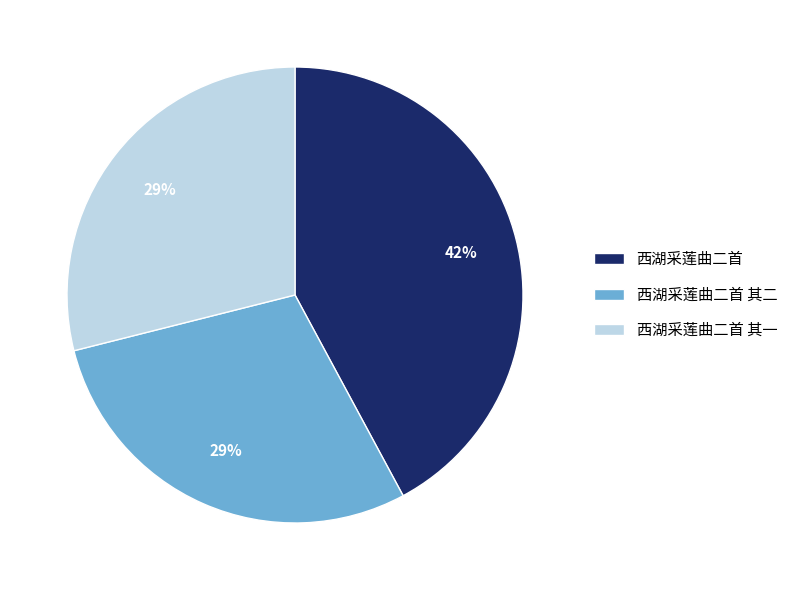

The 西湖采莲曲二首 slice represents 50% of the pie. True or false?

False